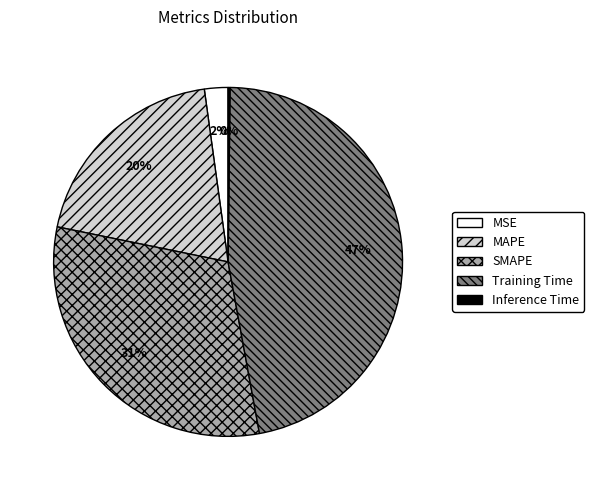

Between MSE and SMAPE, which is larger?

SMAPE